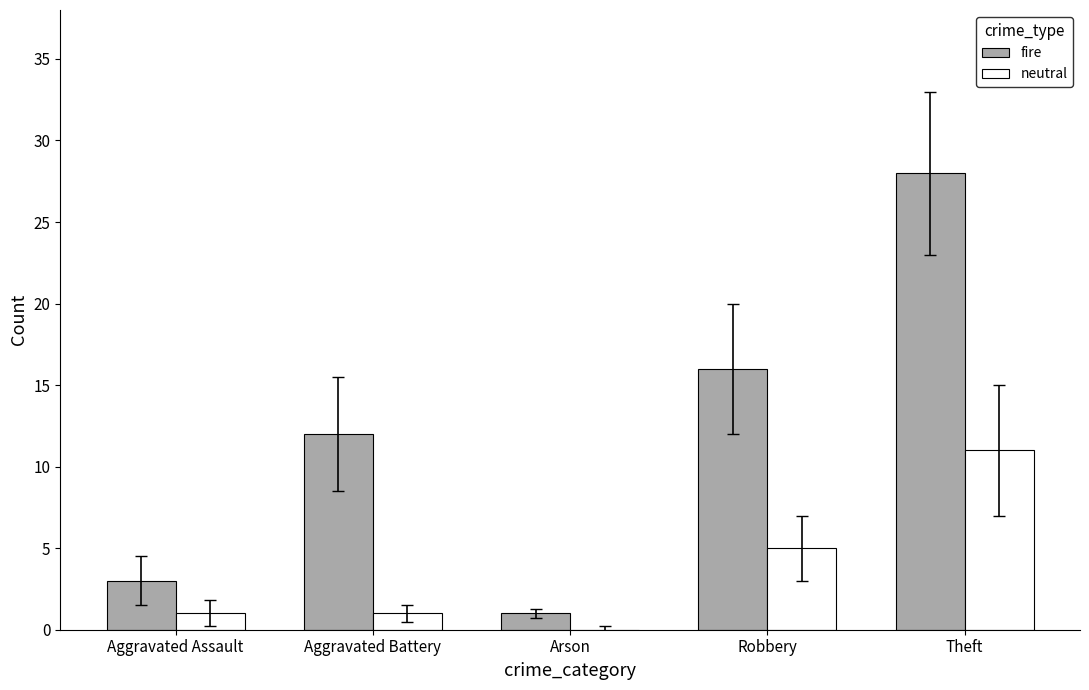

Reading right to left, what are all the values shown in this chart?

fire: 28	16	1	12	3
neutral: 11	5	0	1	1